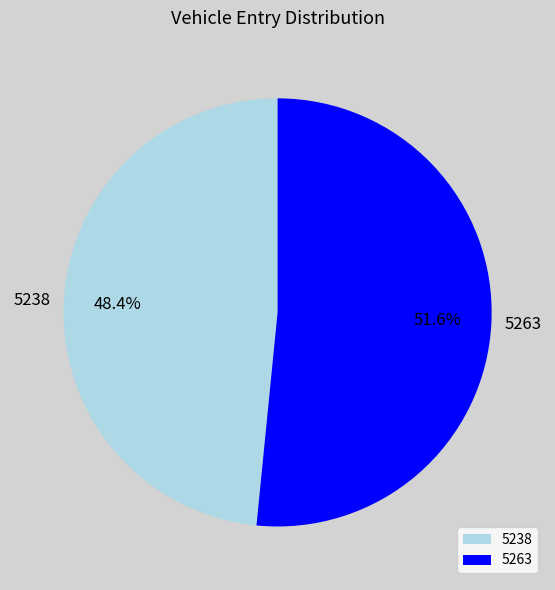

How many segments does this pie chart have?

2